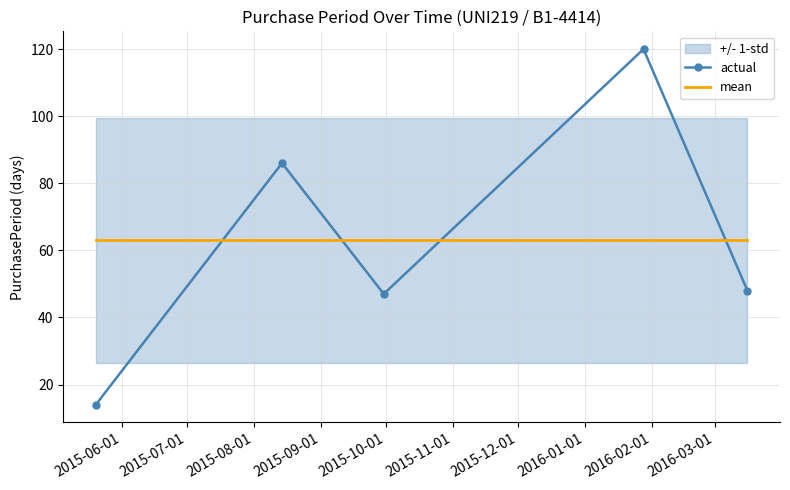

True or false: actual and mean cross at least once.

True